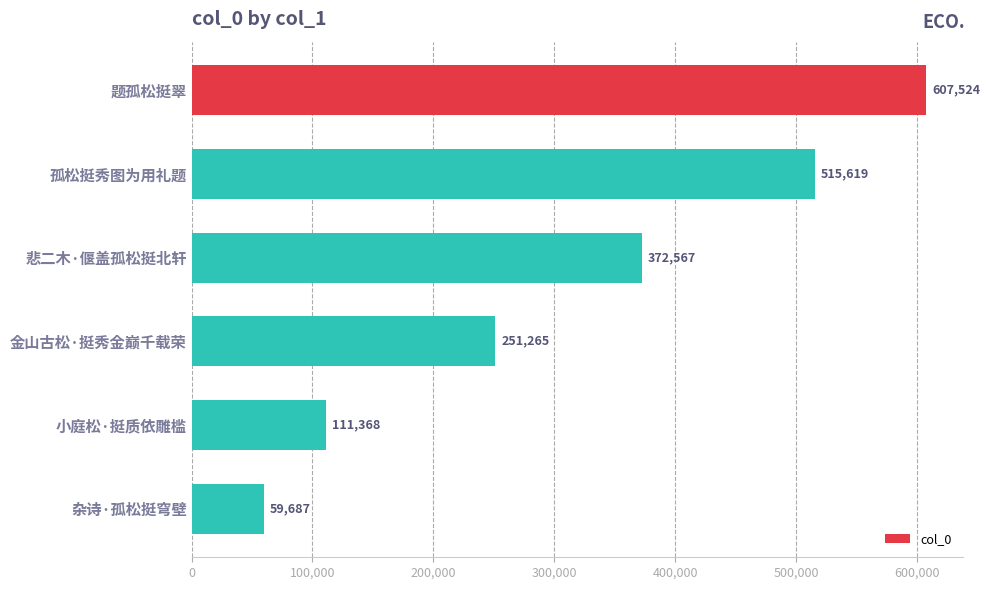

Reading top to bottom, transcribe all the data shown in this chart.

题孤松挺翠=607524	孤松挺秀图为用礼题=515619	悲二木·偃盖孤松挺北轩=372567	金山古松·挺秀金巅千载荣=251265	小庭松·挺质依雕槛=111368	杂诗·孤松挺穹壁=59687